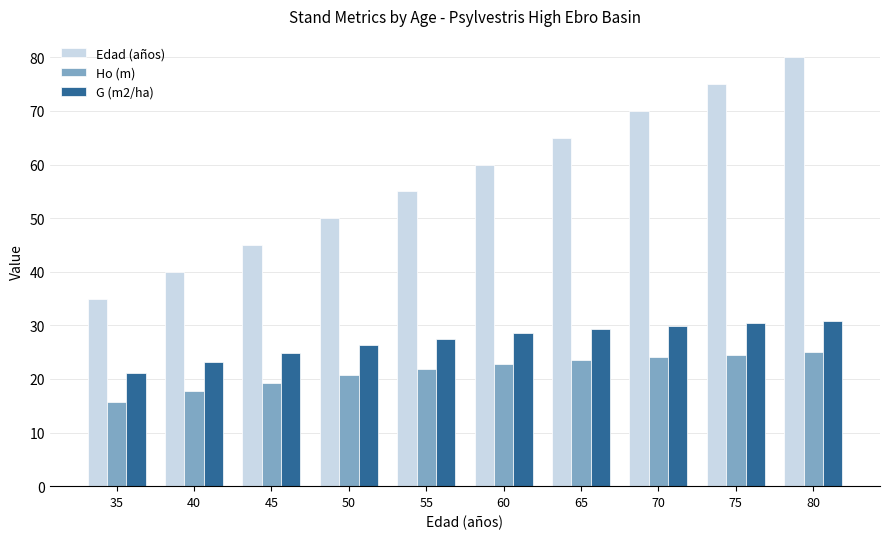

Rank the series at 65 from highest to lowest value.

Edad (años), G (m2/ha), Ho (m)